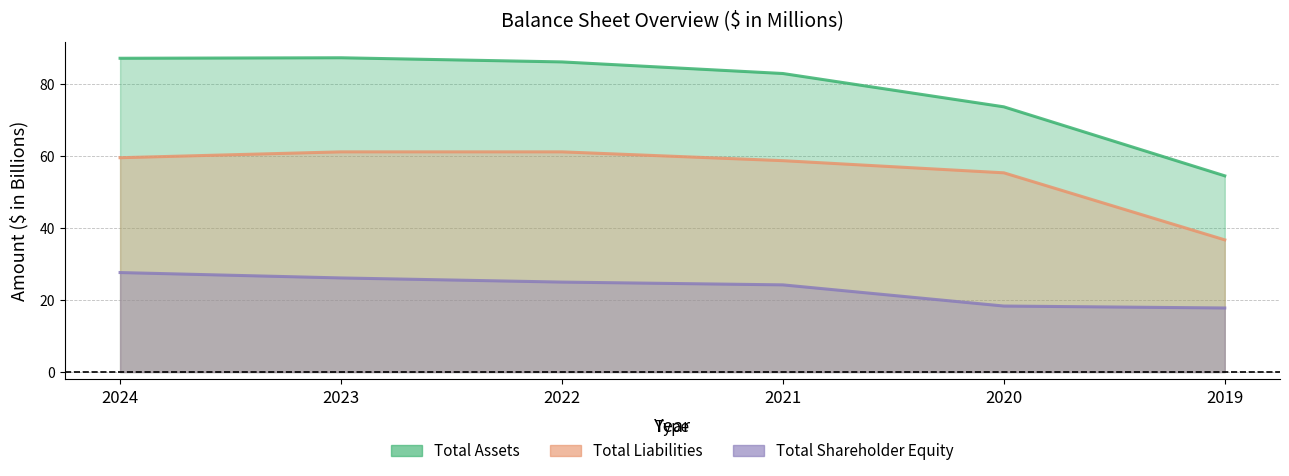

The Total Assets series shows 23.1 at 2023. True or false?

False